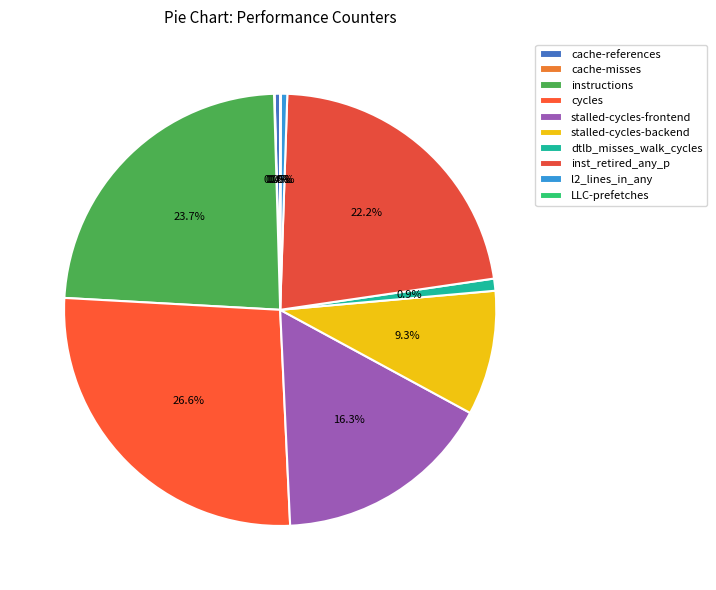

Count the number of slices in the pie.

10